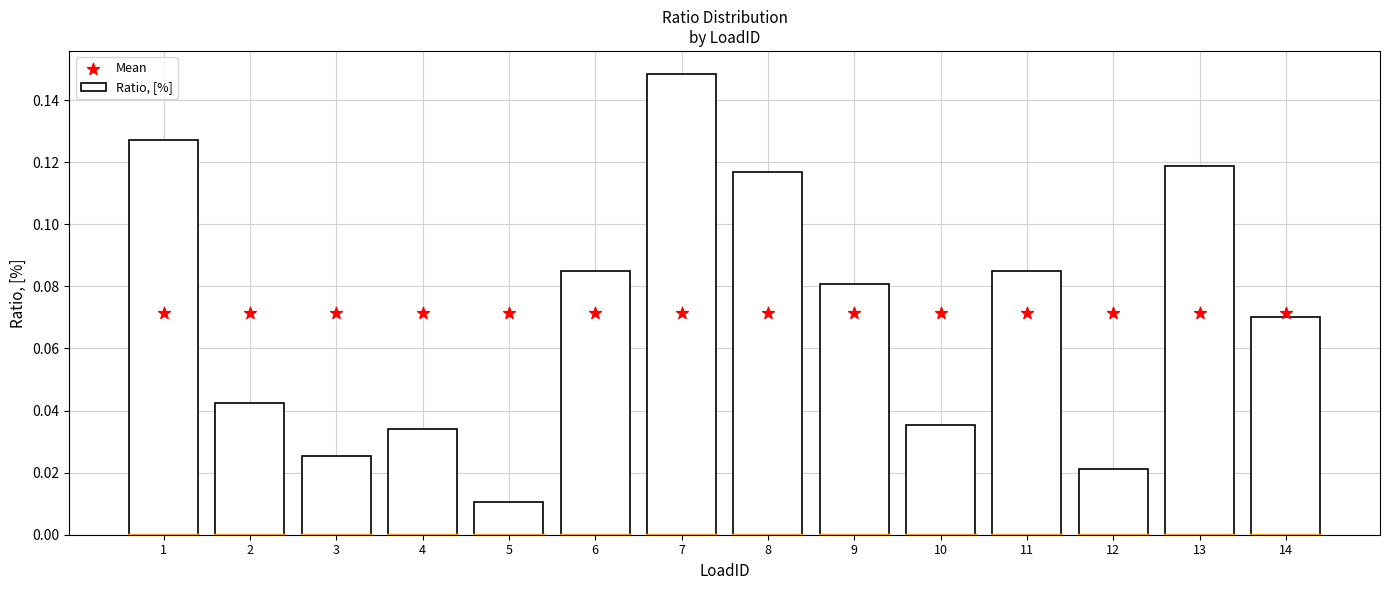

Is the value of Mean at 5 greater than the value of Ratio, [%] at 11?

No